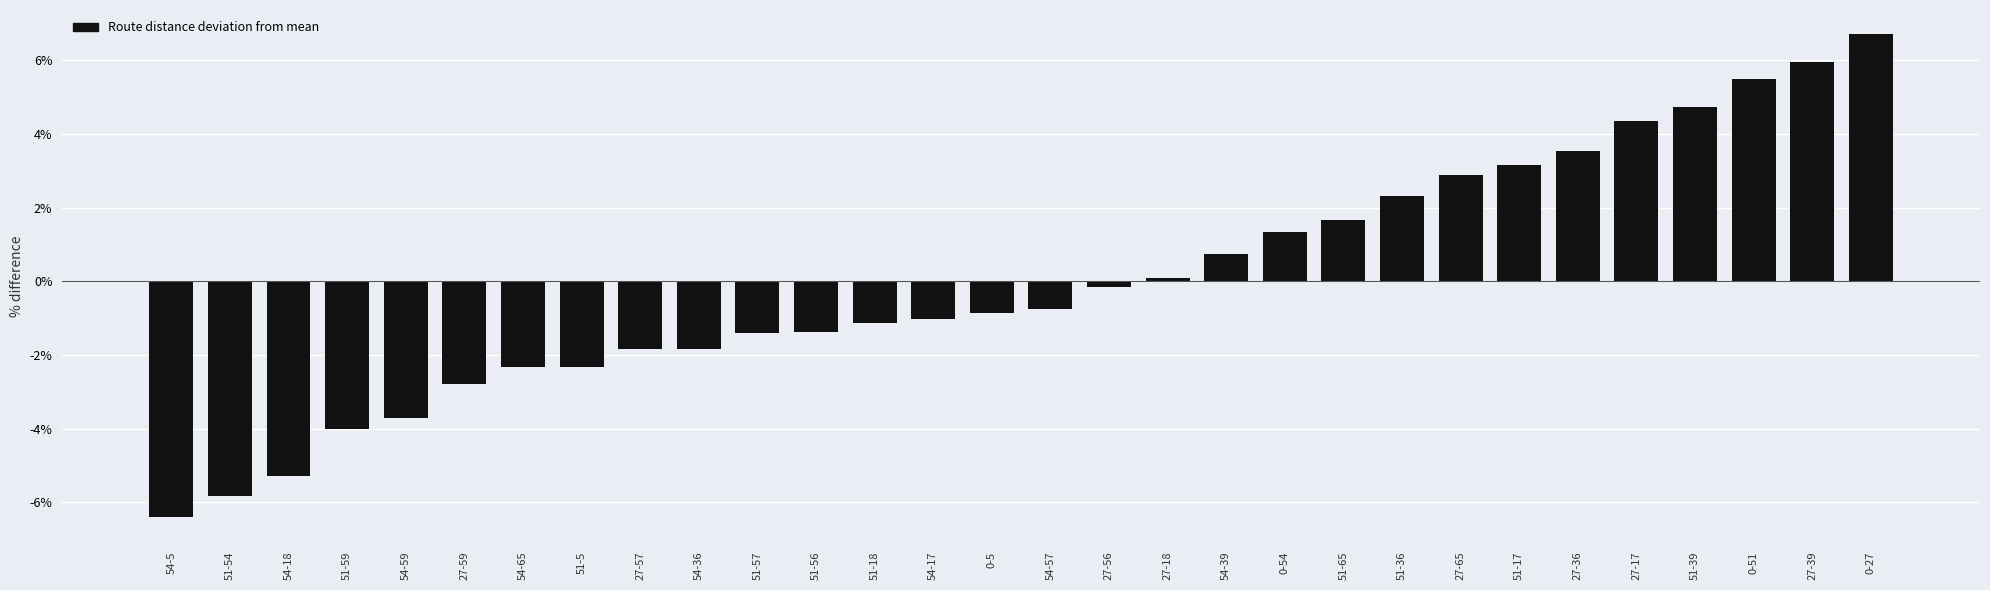

What position from the right is 0-51?

3